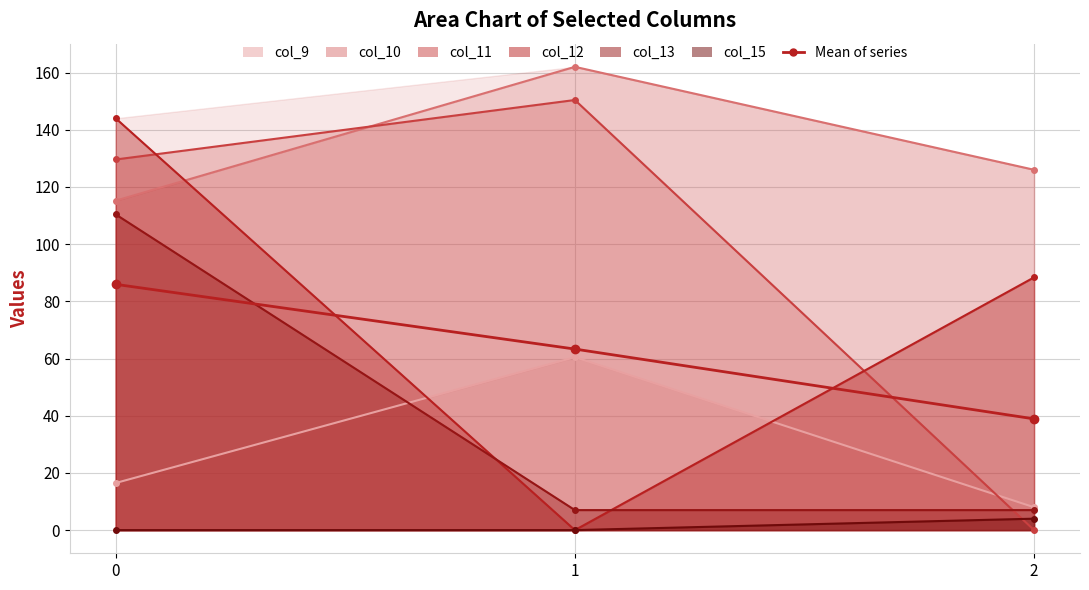

The chart shows a value of 119.9 at 0. True or false?

False